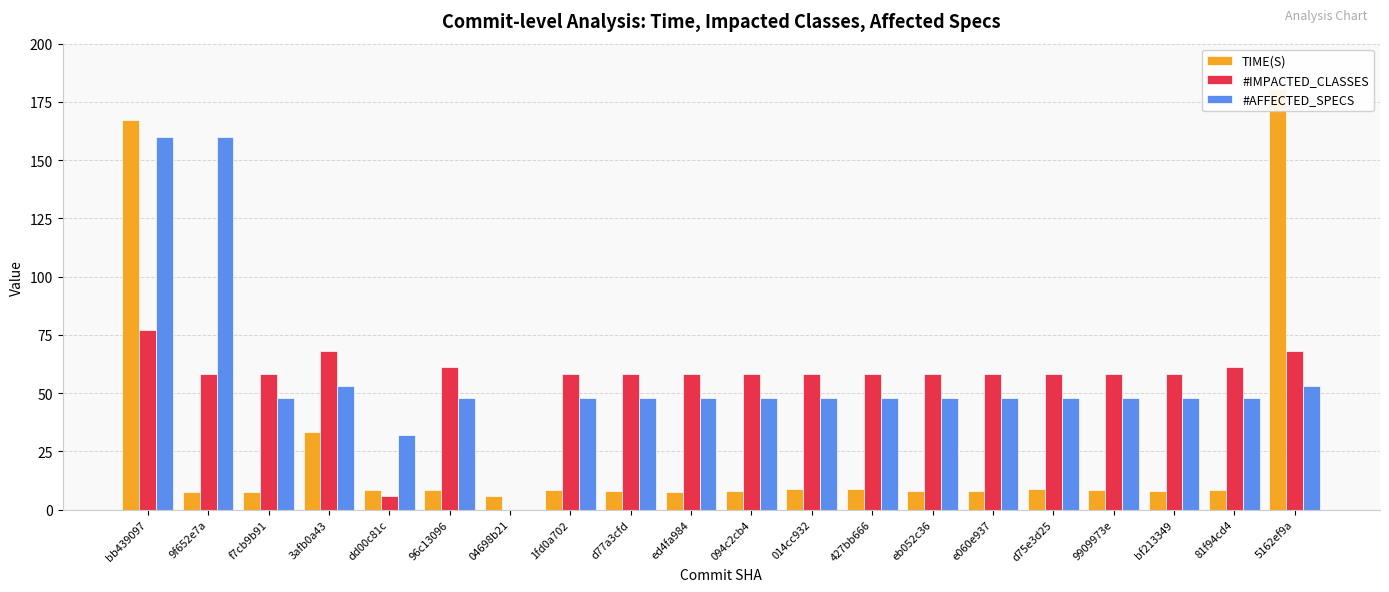

True or false: TIME(S) has a value of 8.1 at bf213349.

True